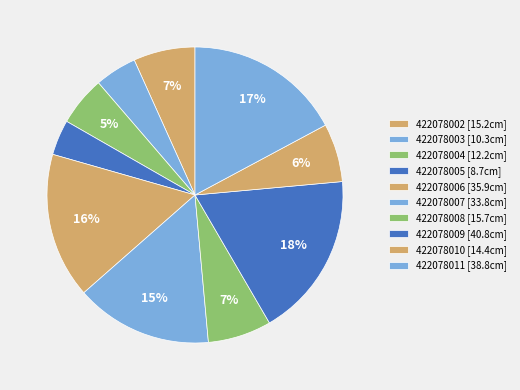

Approximately how many times larger is the value at 422078011 compared to 422078003?

3.8